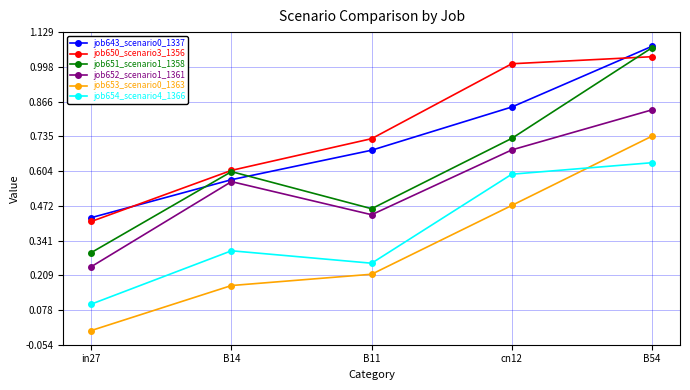

True or false: job651_scenario1_1358 has more than 0 interior local peaks.

True